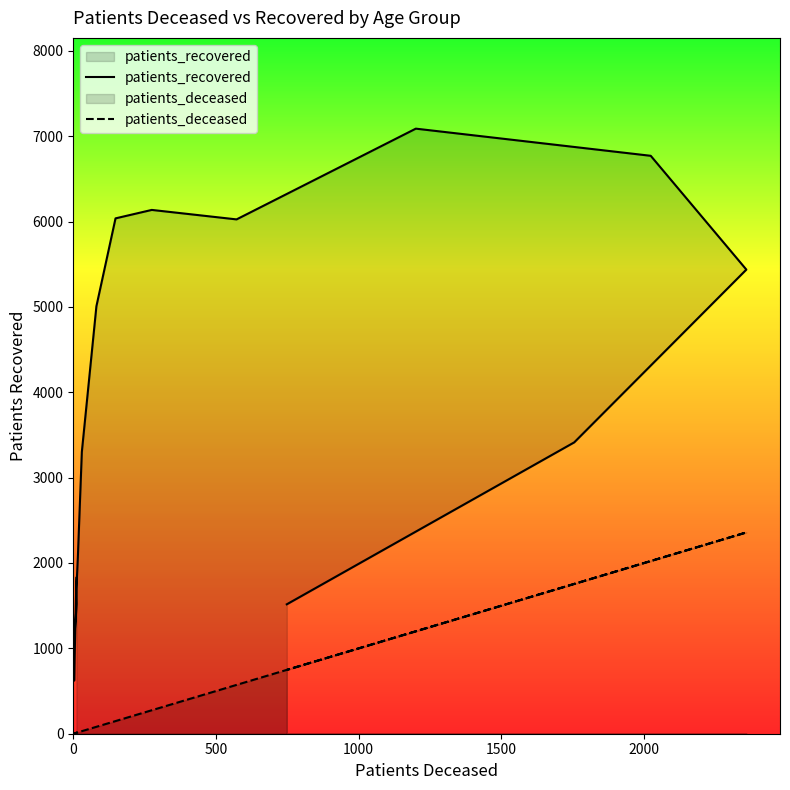

True or false: patients_deceased has a value of 724 at 11.

False